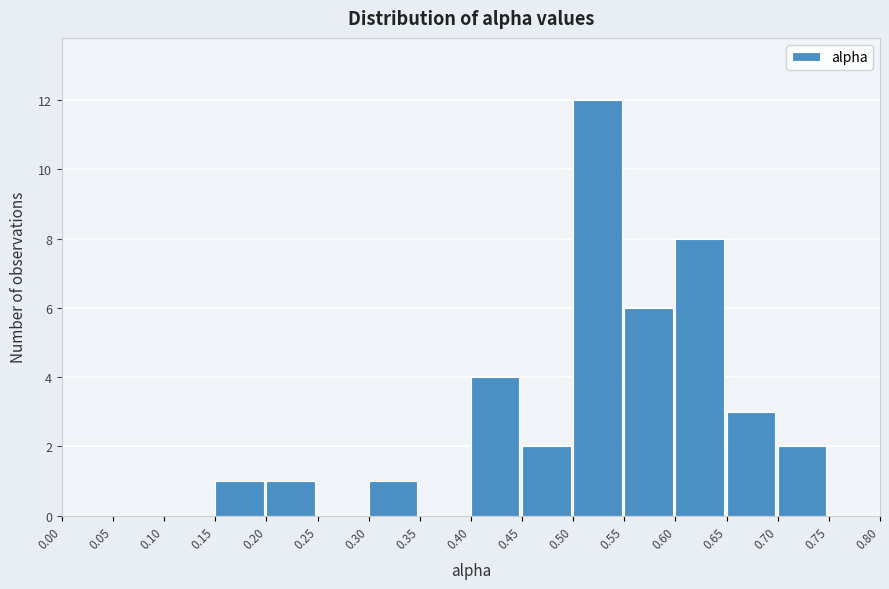

What is the height of the bar covering 0.55 to 0.60 on the x-axis? The values are not printed on the chart, so give them approximately, as read against the axis.

6